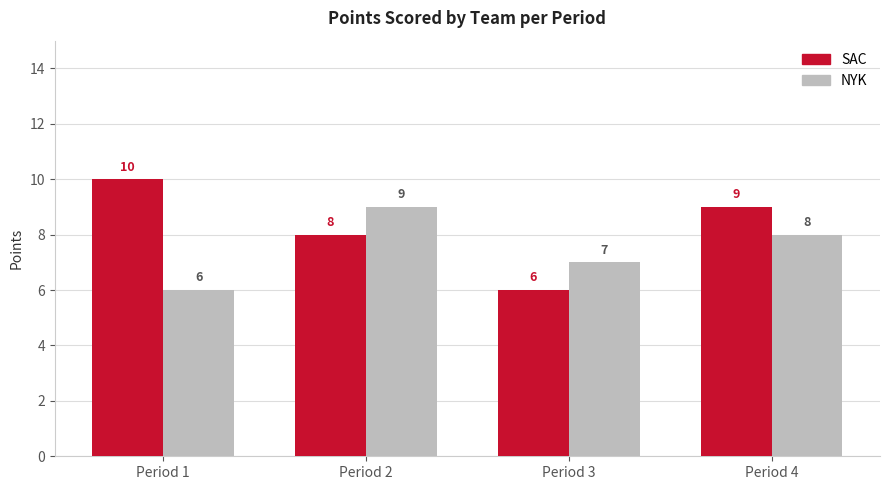

Where does the NYK series first go above 8?

Period 2